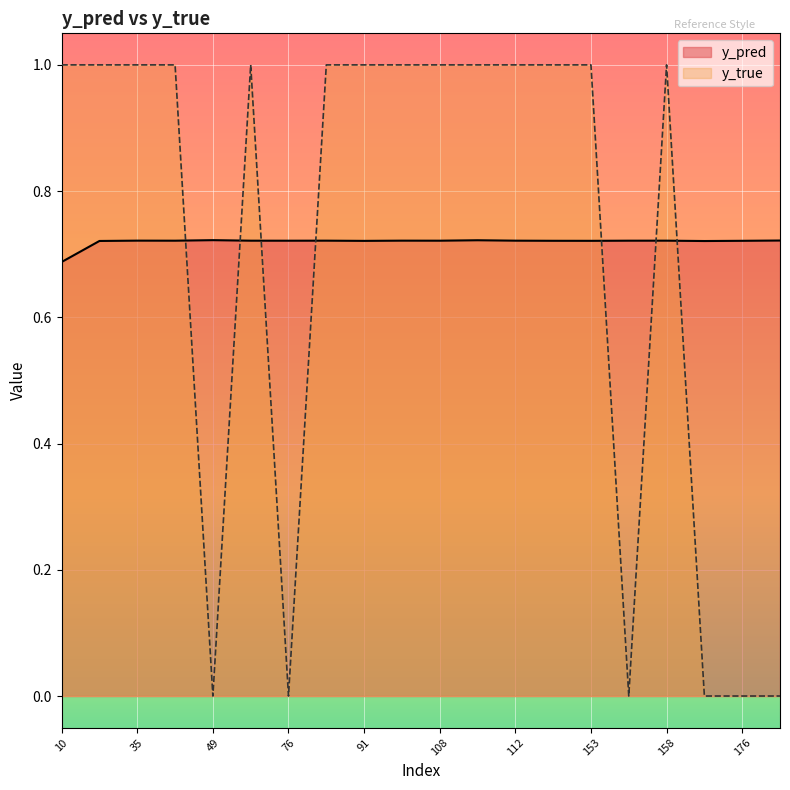

Rank the categories by y_pred value from highest to lowest.

49, 110, 13, 35, 101, 77, 158, 112, 154, 50, 108, 40, 76, 117, 176, 153, 91, 26, 159, 10